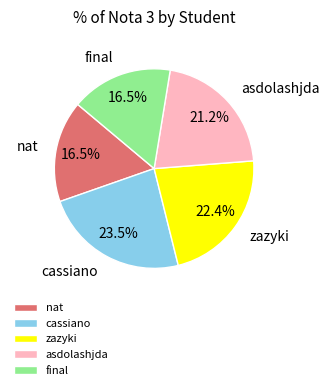

To the nearest percent, what is the average slice percentage?

20%